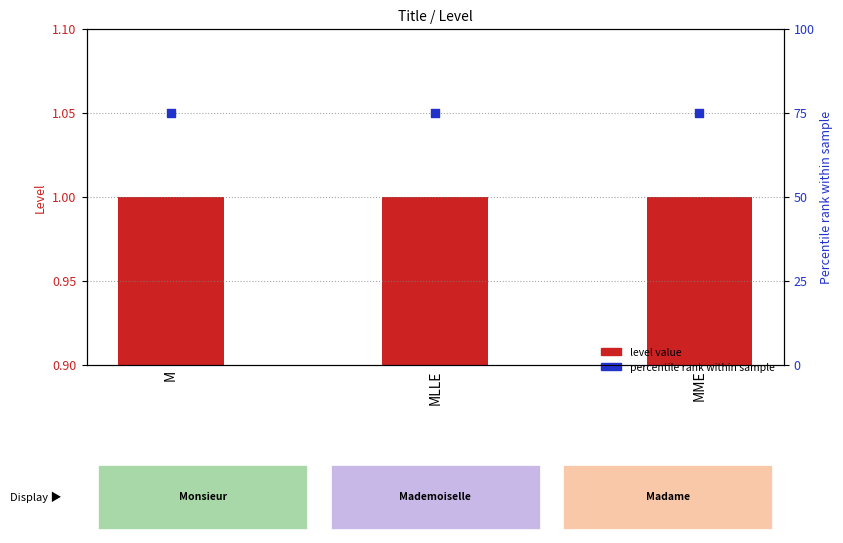

At how many categories does at least one series exceed 3?

3